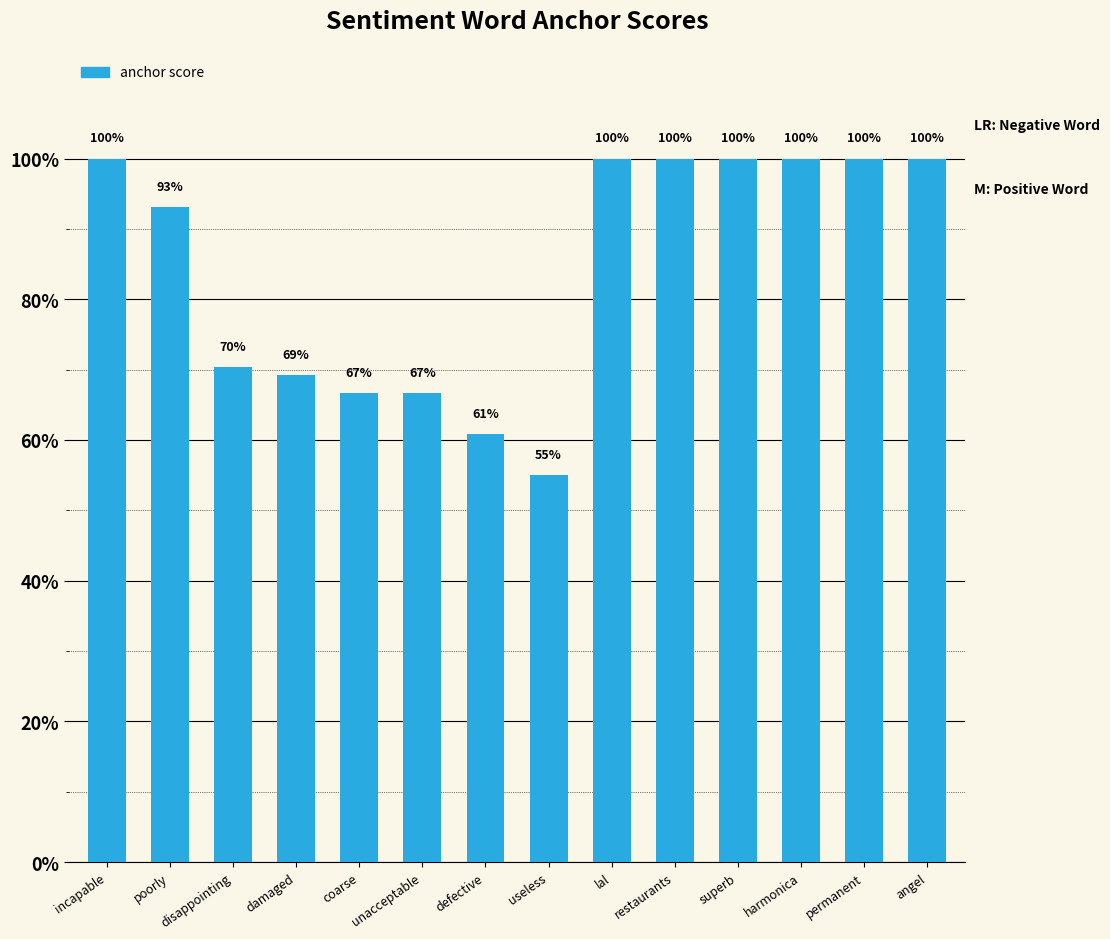

The chart shows a value of 1.0 at permanent. True or false?

True